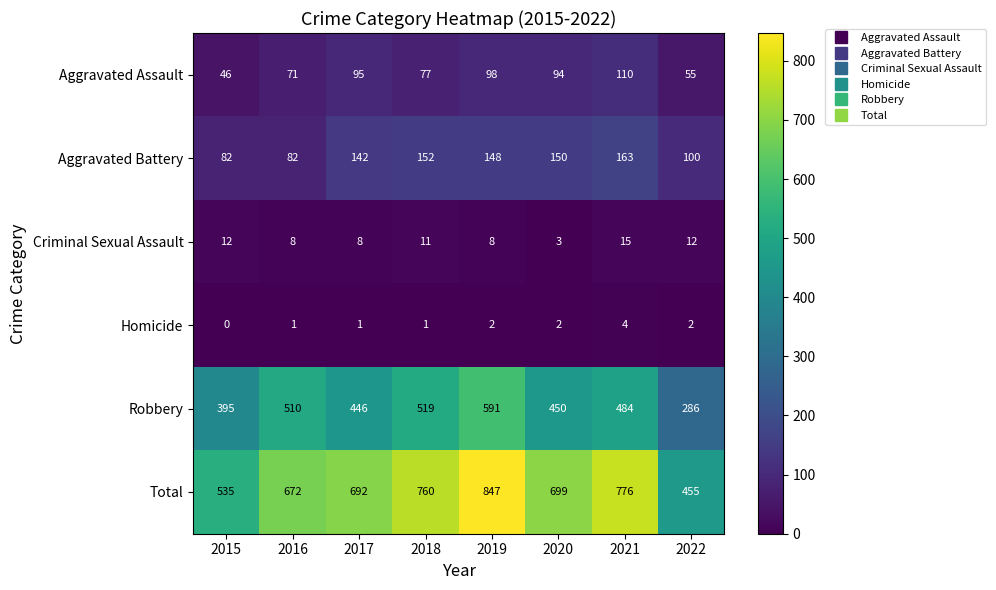

What is the spread (max minus min) of values at 2019?

845